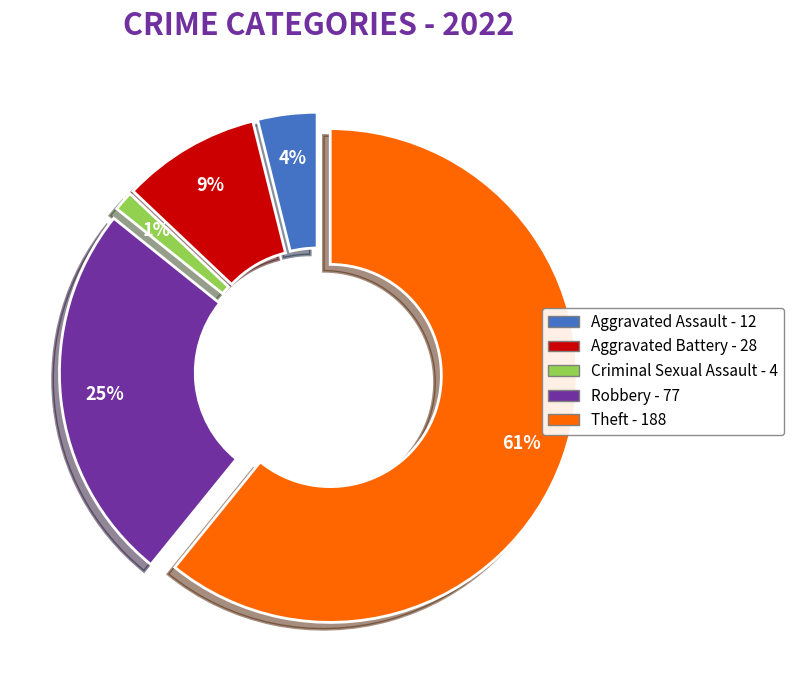

To the nearest percent, what portion does Criminal Sexual Assault represent?

1%